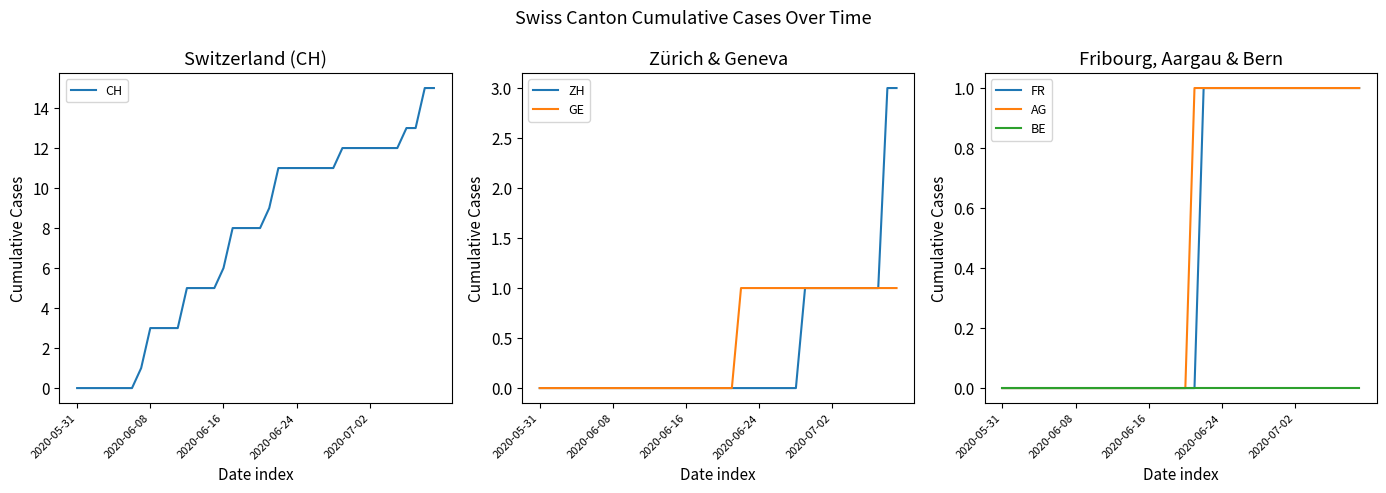

At which label does GE reach its minimum?

2020-05-31